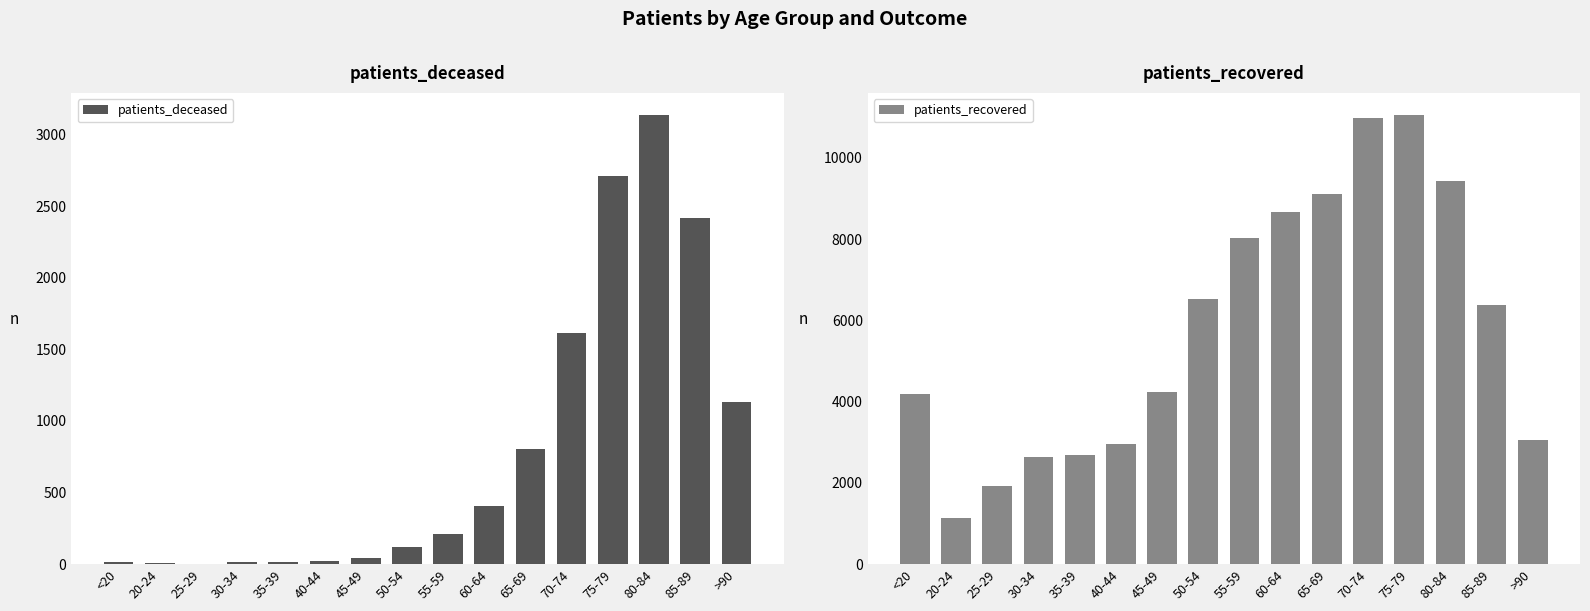

At which category is the sum across all series the highest?

75-79